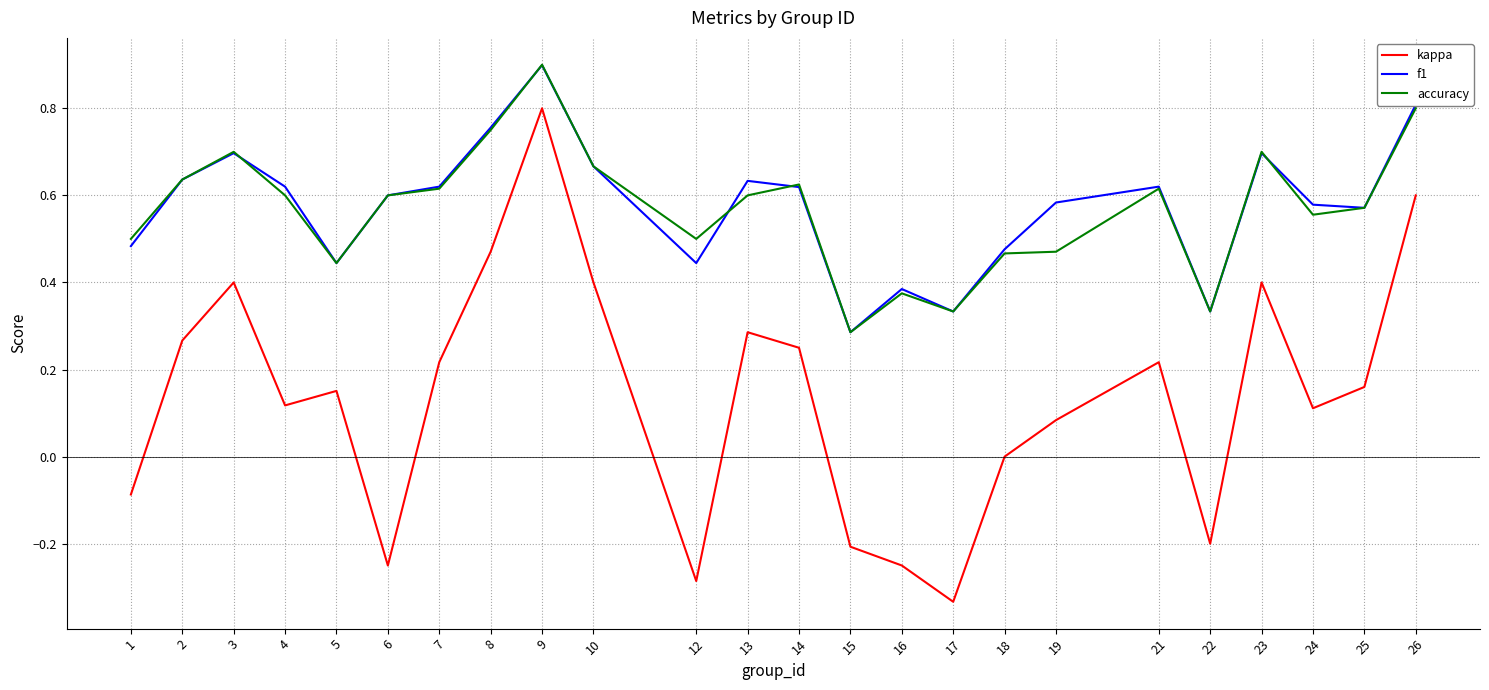

Is it true that accuracy equals 0.6 at 22?

False